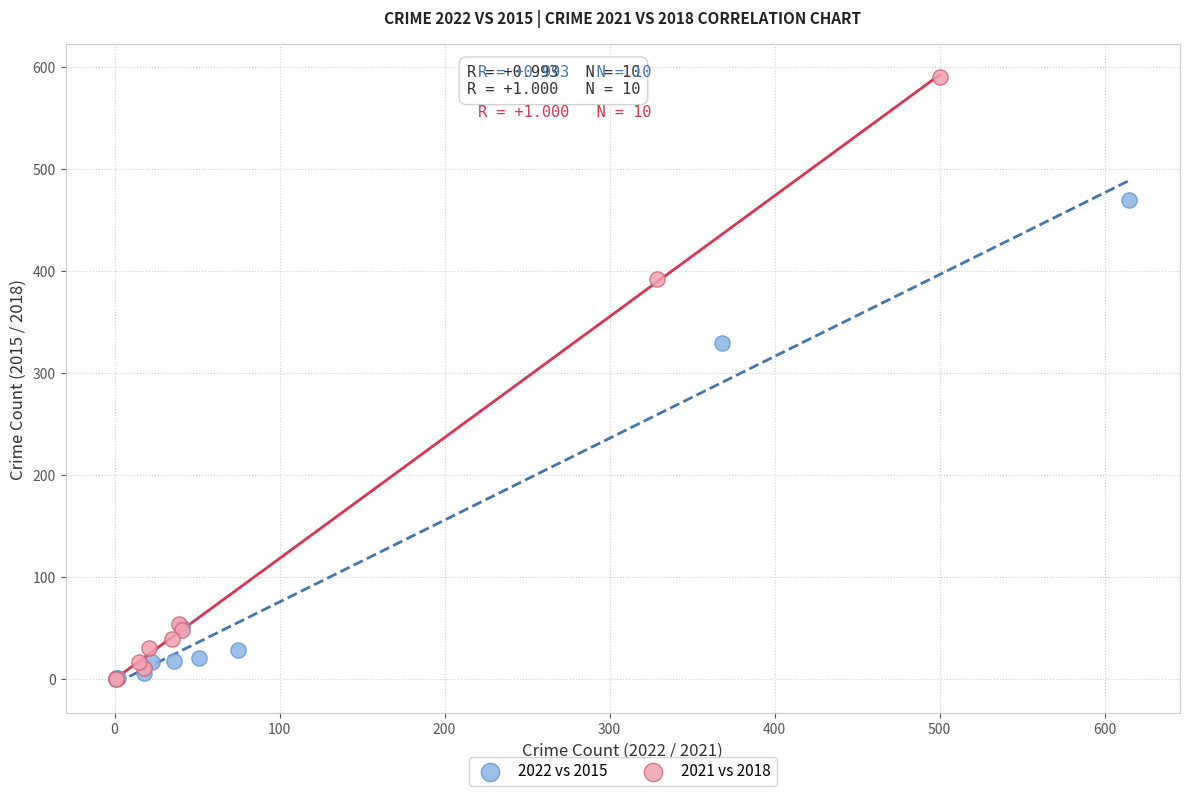

Which series contains the highest Y value?

2021 vs 2018